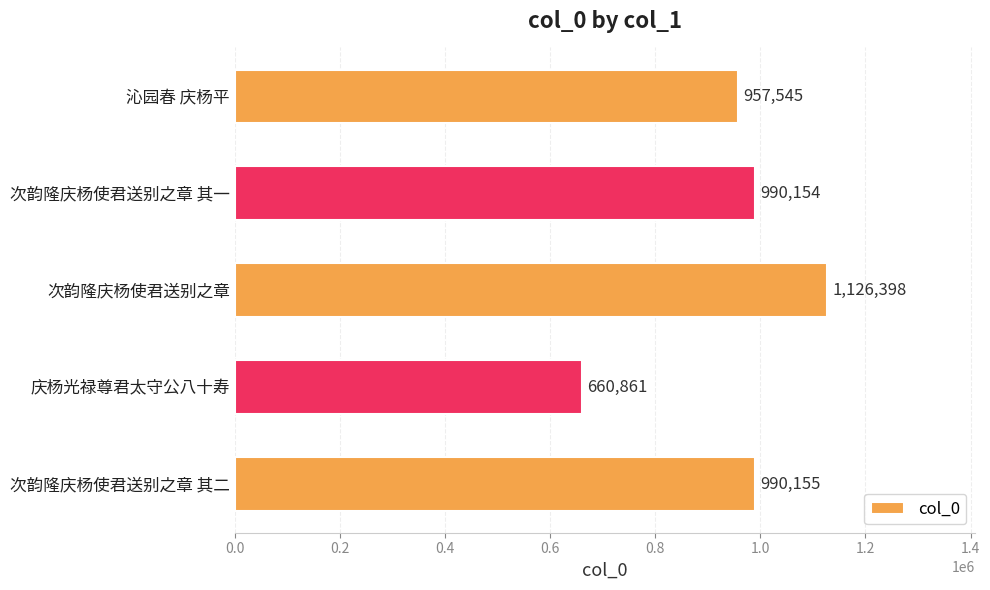

What is the average value?

945023